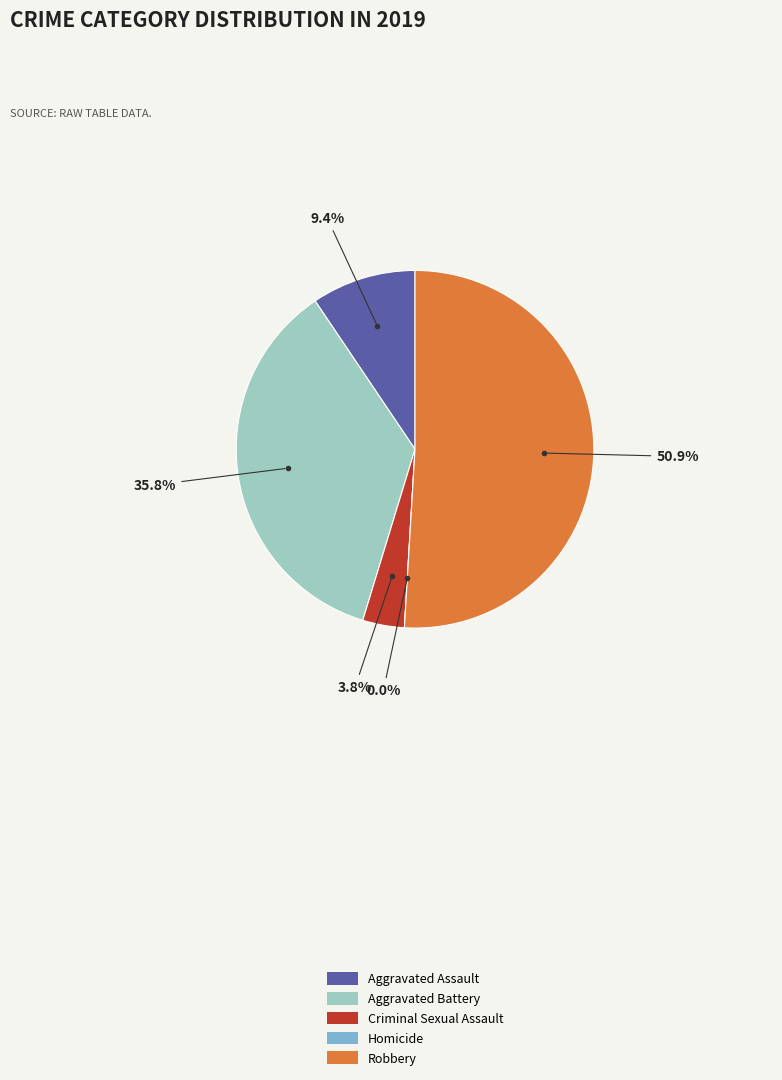

To the nearest percent, what percentage of the pie is Criminal Sexual Assault?

4%